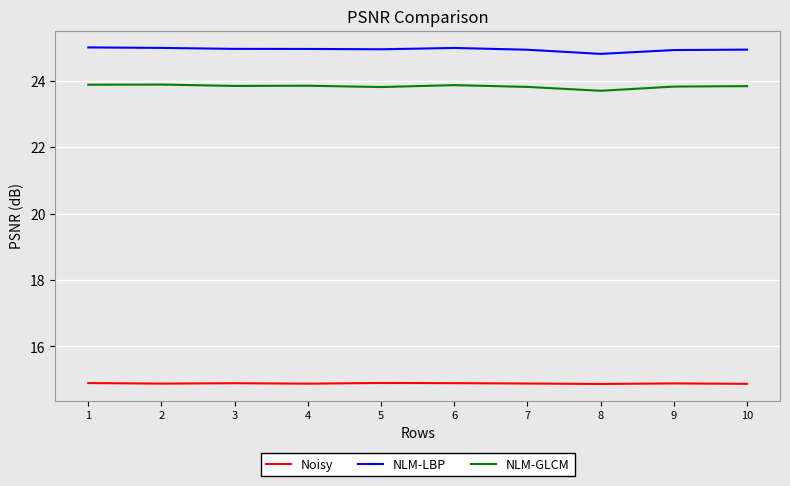

What is the minimum value for Noisy?

14.9